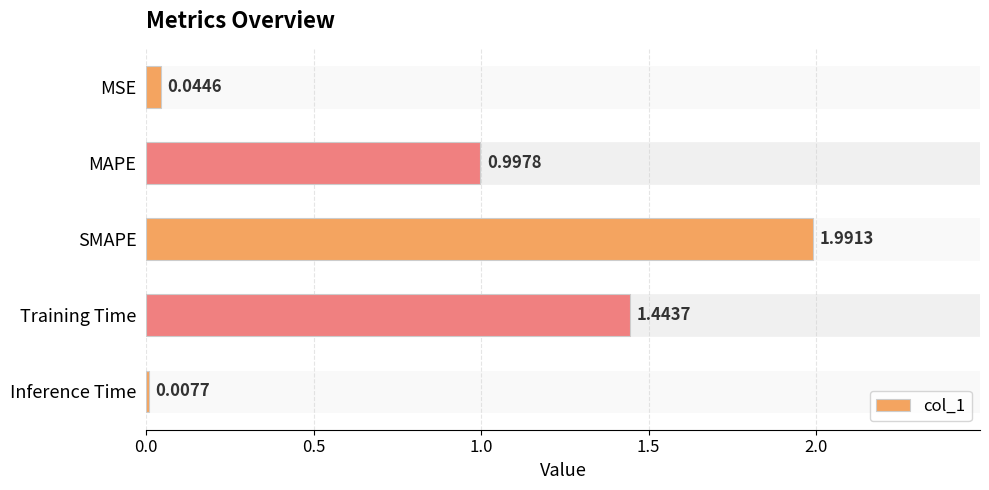

Between MAPE and Inference Time, which is larger?

MAPE